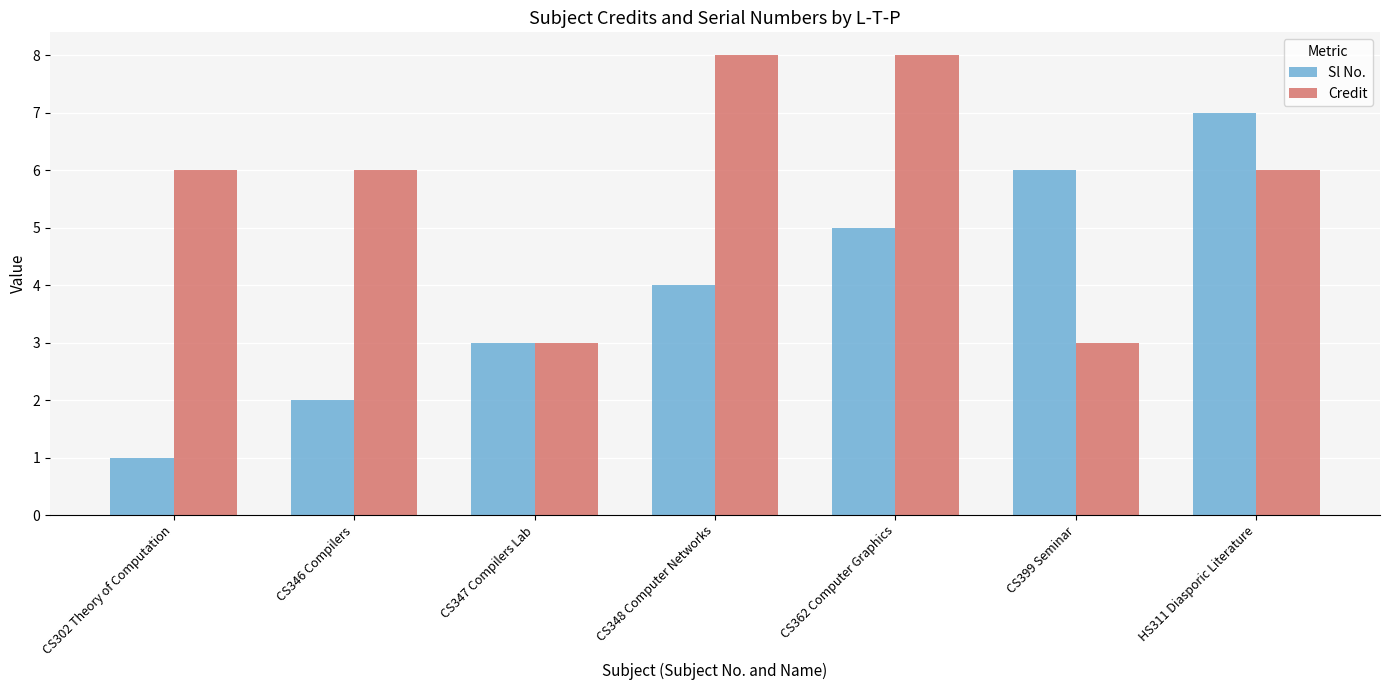

Which series has the largest total across all categories?

Credit